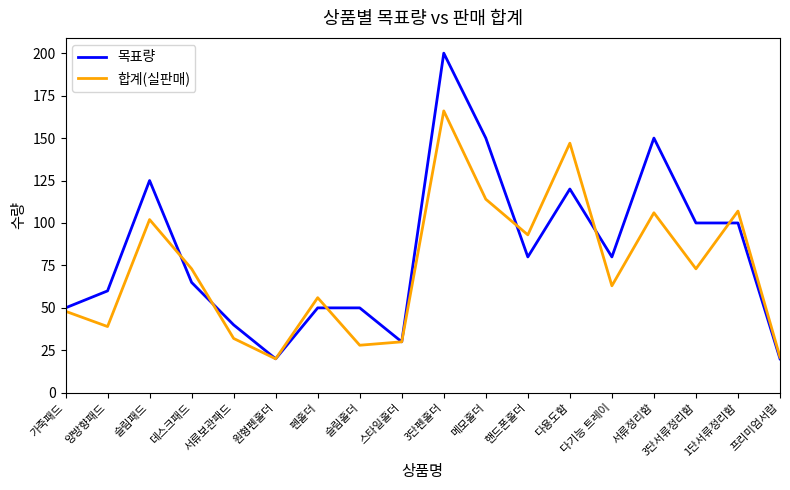

Which series has the largest range (max minus min)?

목표량